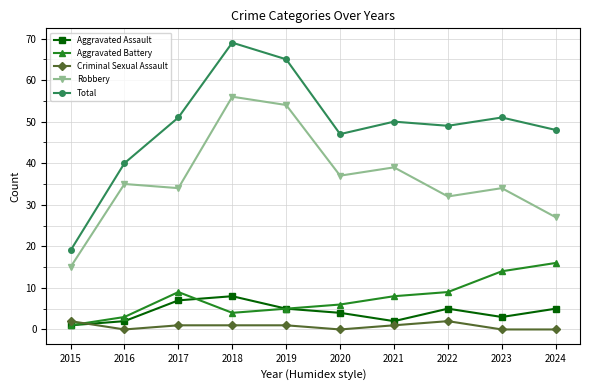

Is this an area chart (filled region under the line)?

No